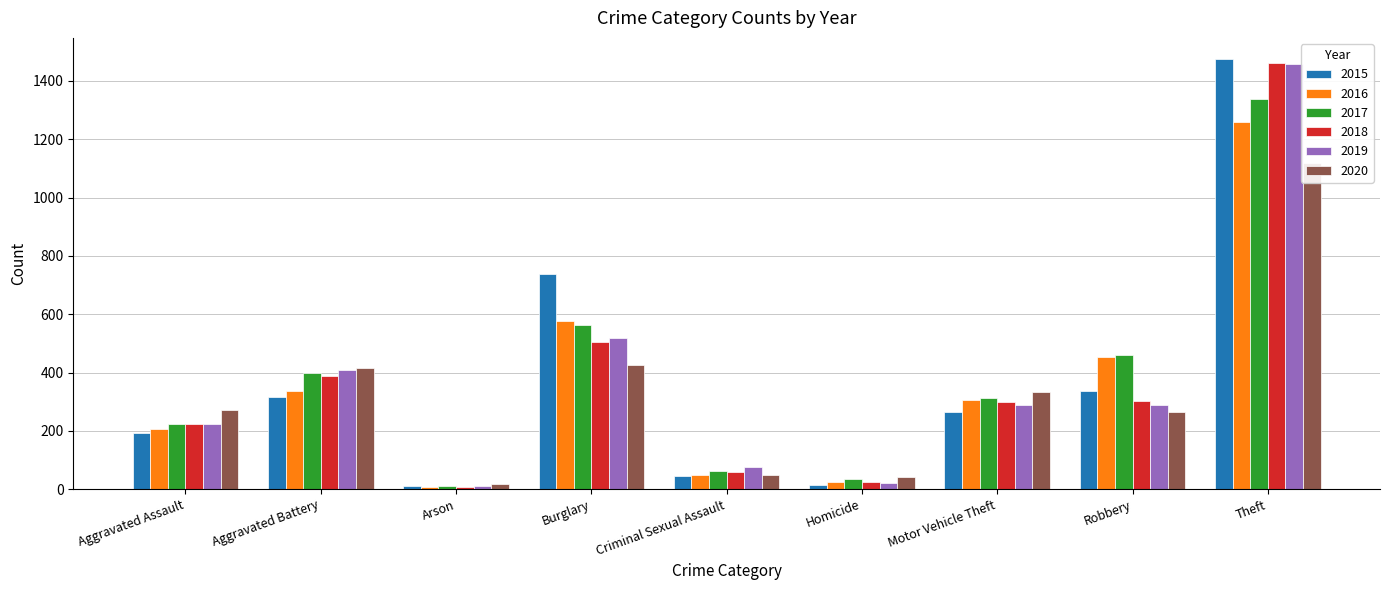

What is the sum of the 2015 values at Criminal Sexual Assault and Robbery?

383